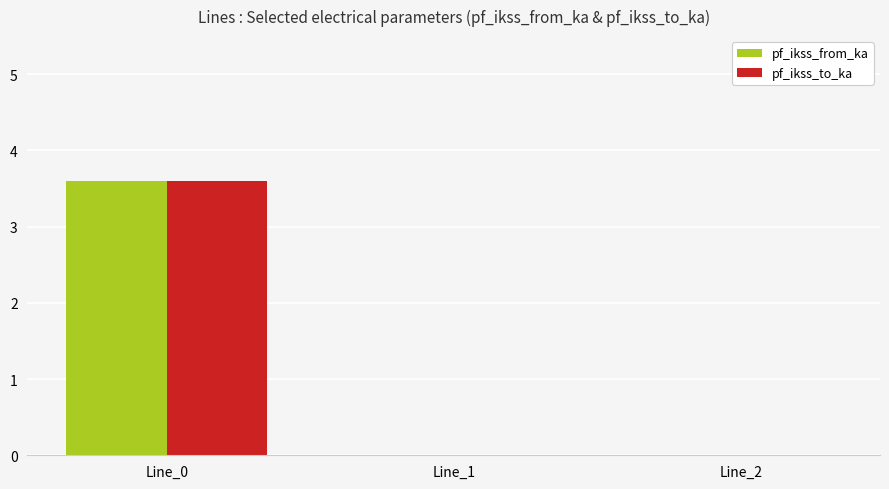

What is the sum of the pf_ikss_from_ka values at Line_0 and Line_1?

3.6